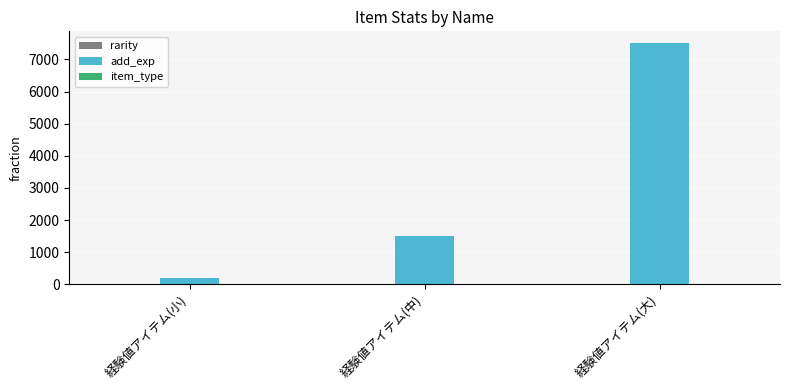

What is the highest value of the add_exp series?

7500